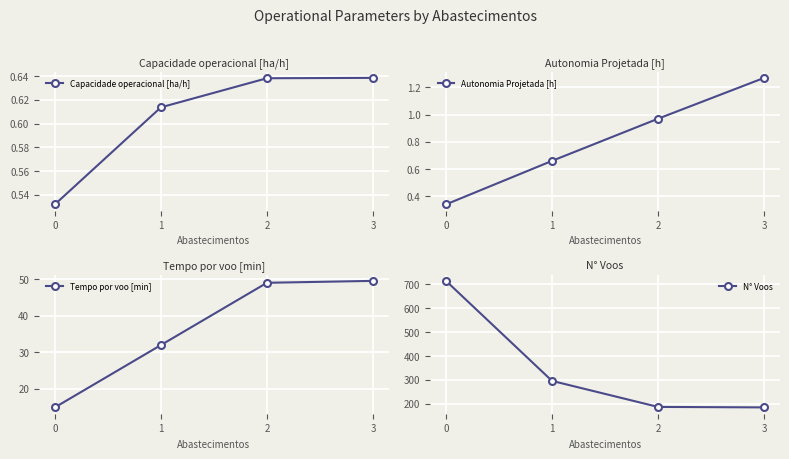

Between 3 and 0, which is larger?

3